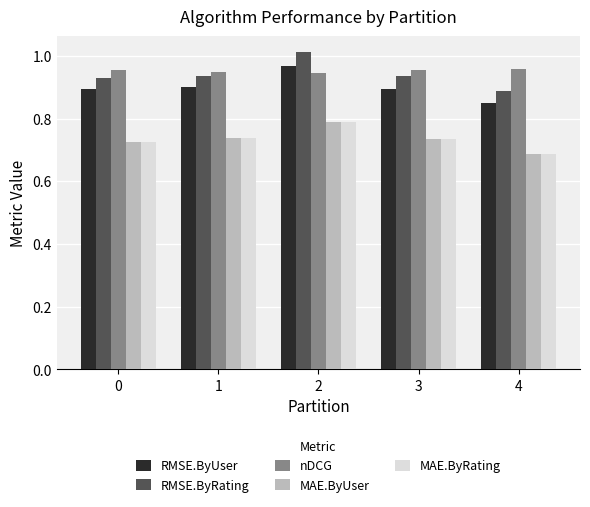

True or false: nDCG has a value of 1.4 at 2.

False